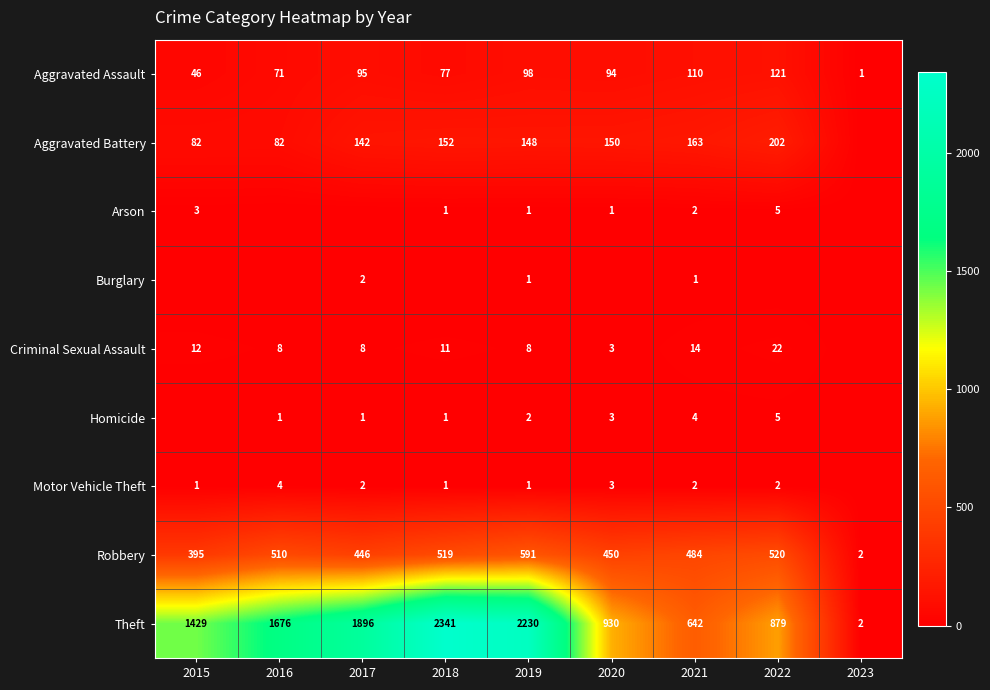

What is the spread (max minus min) of values at 2019?

2229